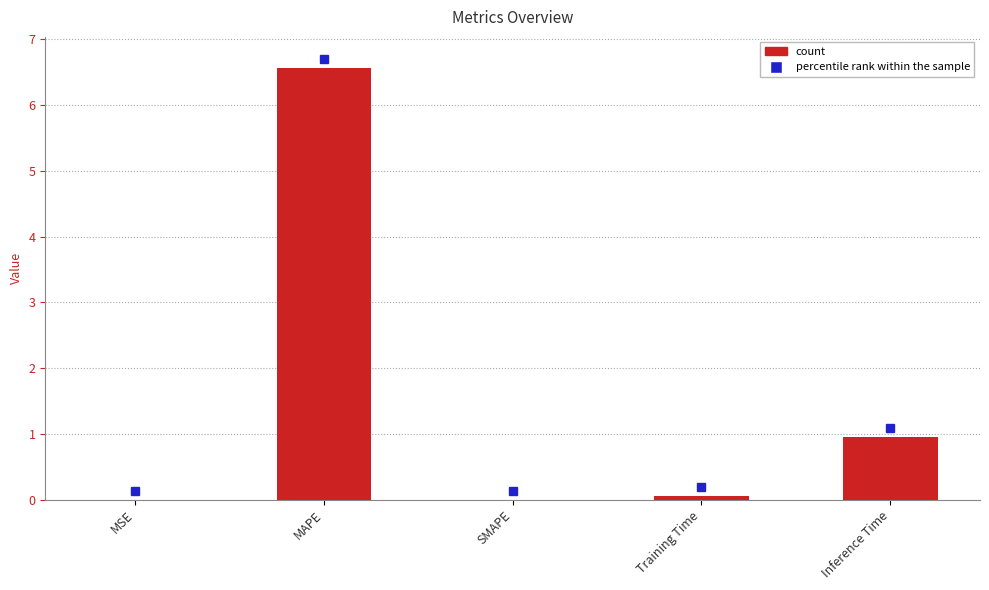

At which category does the chart reach its peak across all series?

MAPE